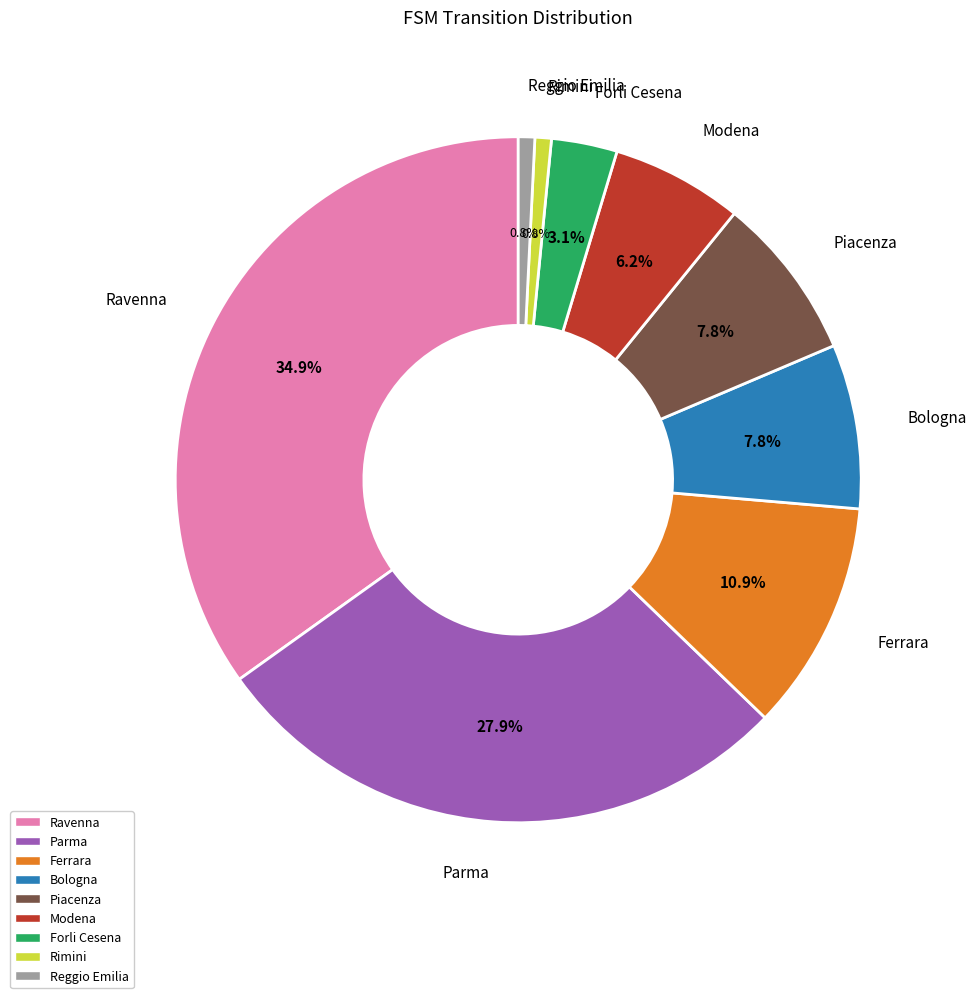

How many segments does this pie chart have?

9